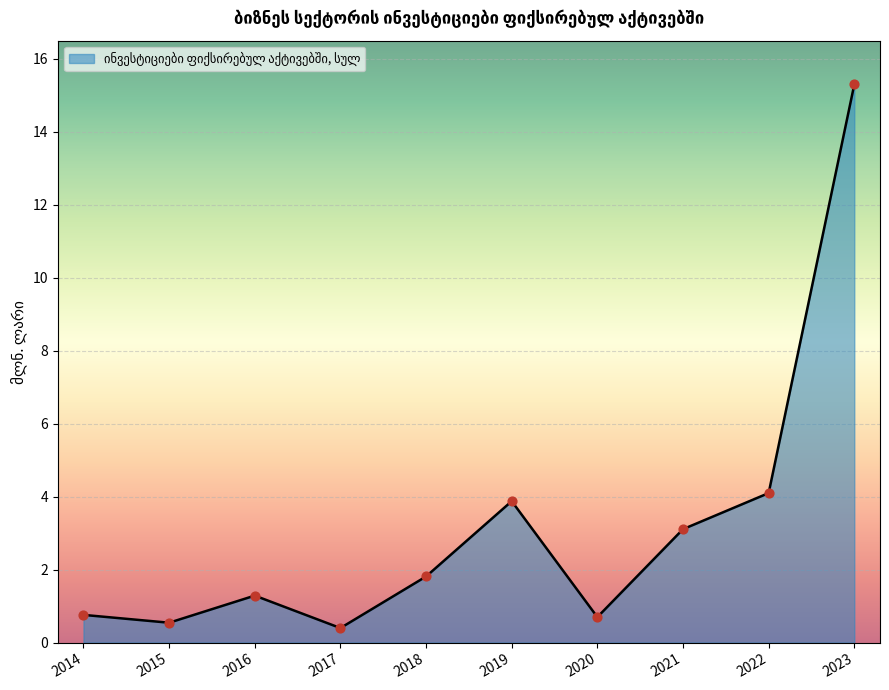

Which has a higher value, 2020 or 2023?

2023